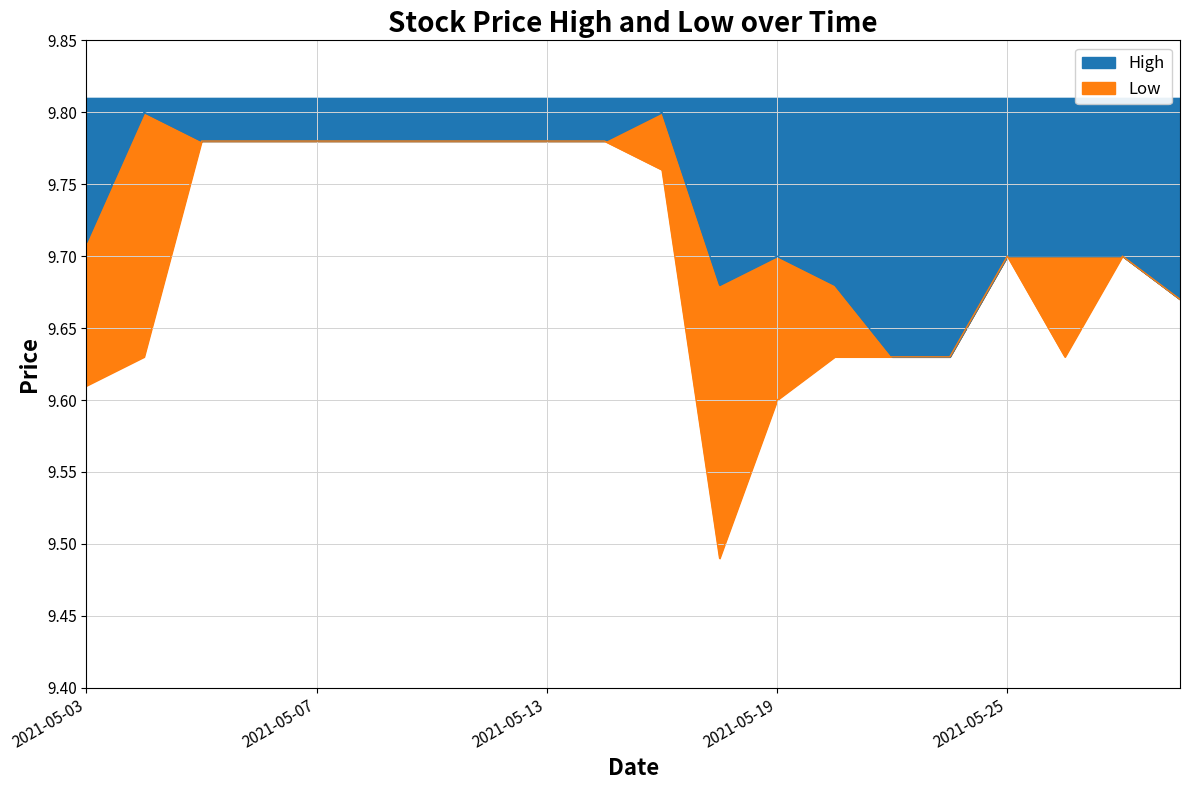

What is the lowest value of the Low series?

9.5